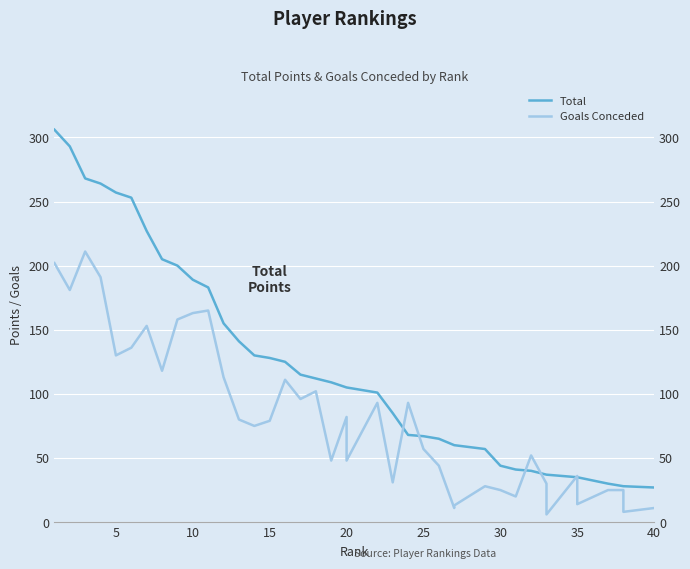

Reading left to right, transcribe all the data shown in this chart.

Total: 306	293	268	264	257	253	227	205	200	189	183	155	141	130	128	125	115	112	109	105	105	101	85	68	67	65	60	60	57	44	41	40	37	37	35	35	30	28	28	27
Goals Conceded: 202	181	211	191	130	136	153	118	158	163	165	113	80	75	79	111	96	102	48	82	48	93	31	93	57	44	11	13	28	25	20	52	30	6	36	14	25	25	8	11